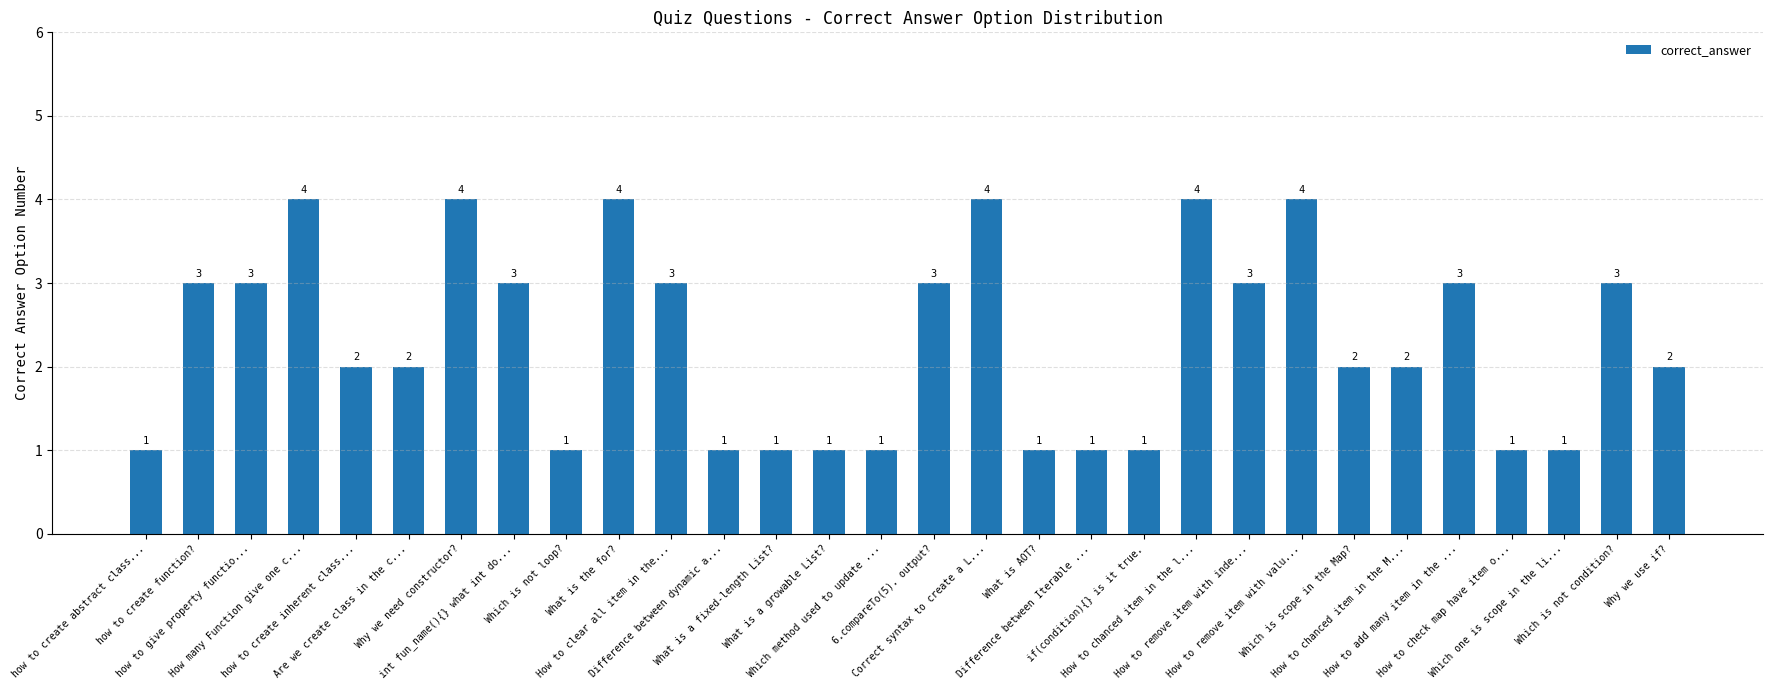

What is the difference between the second highest and second lowest values?

3